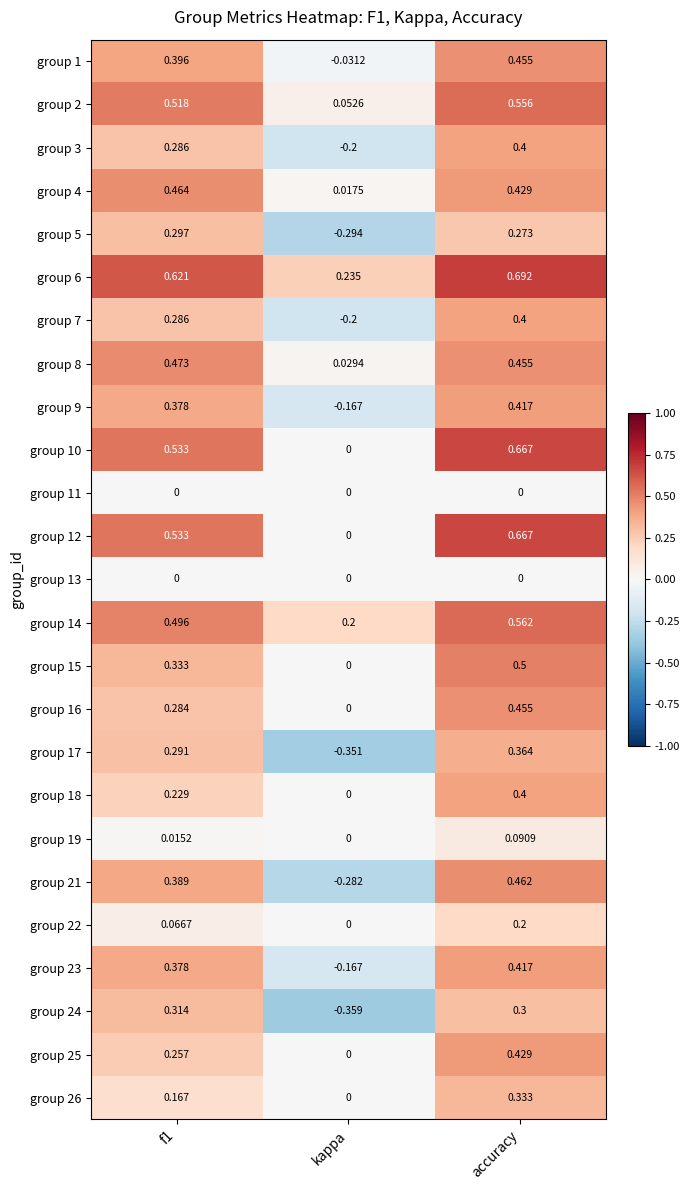

Where is group 7 nearest to the value 0?

kappa